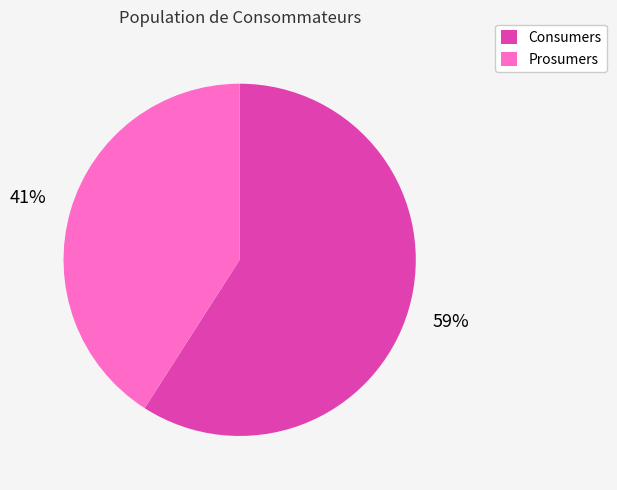

What is the largest slice in the pie chart?

Consumers